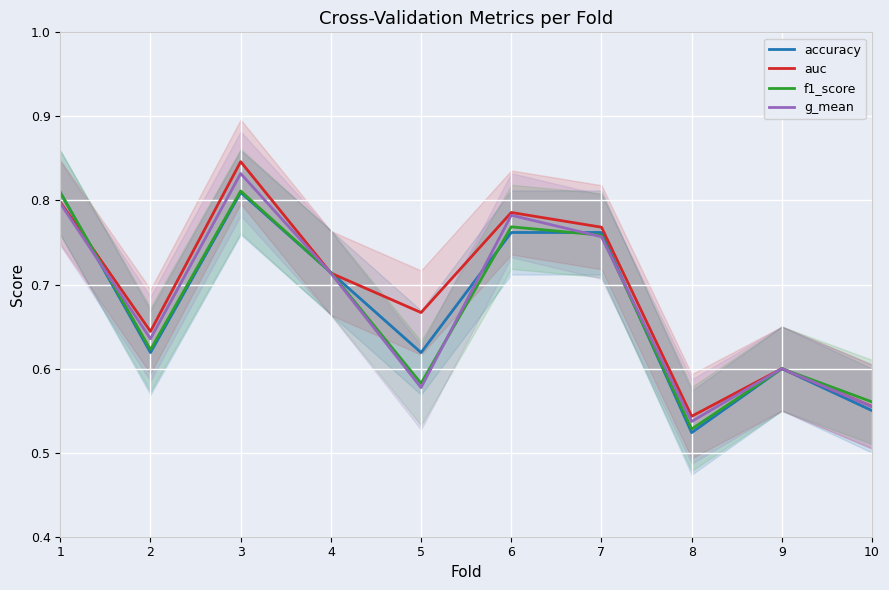

What is the difference between the maximum and second lowest values in the accuracy series?

0.3